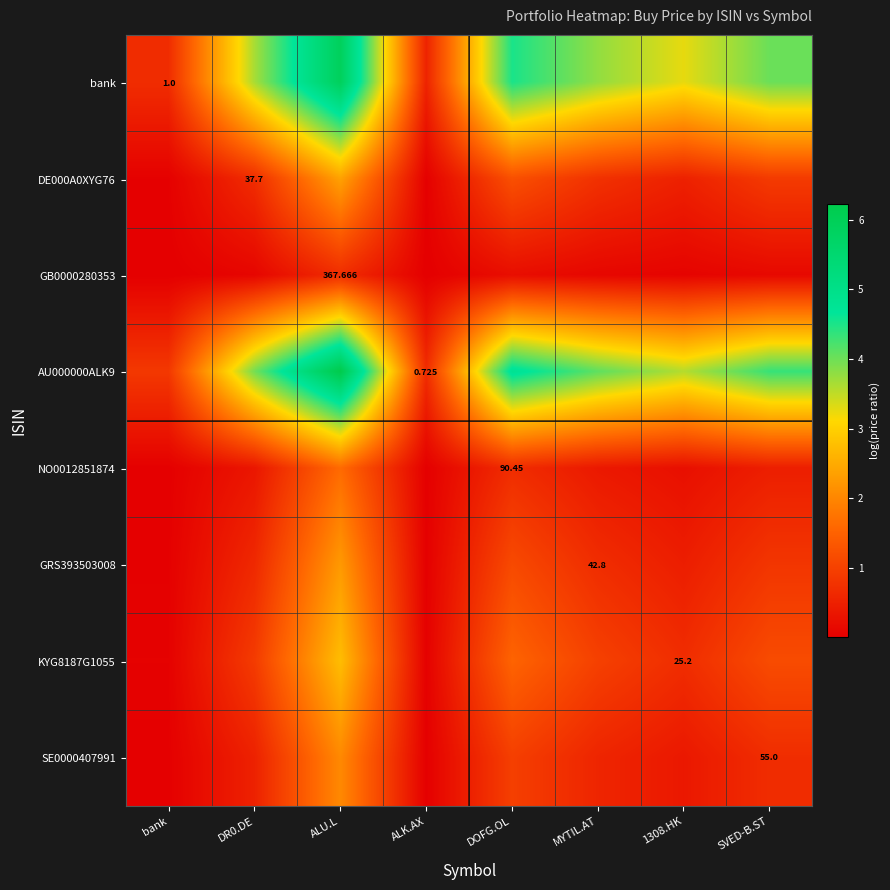

At ALU.L, list the series in order from largest to smallest.

AU000000ALK9, bank, KYG8187G1055, DE000A0XYG76, GRS393503008, SE0000407991, NO0012851874, GB0000280353